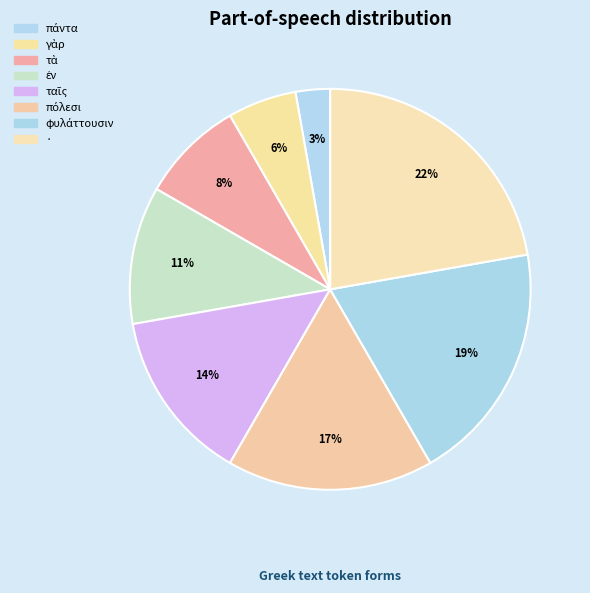

How many segments does this pie chart have?

8